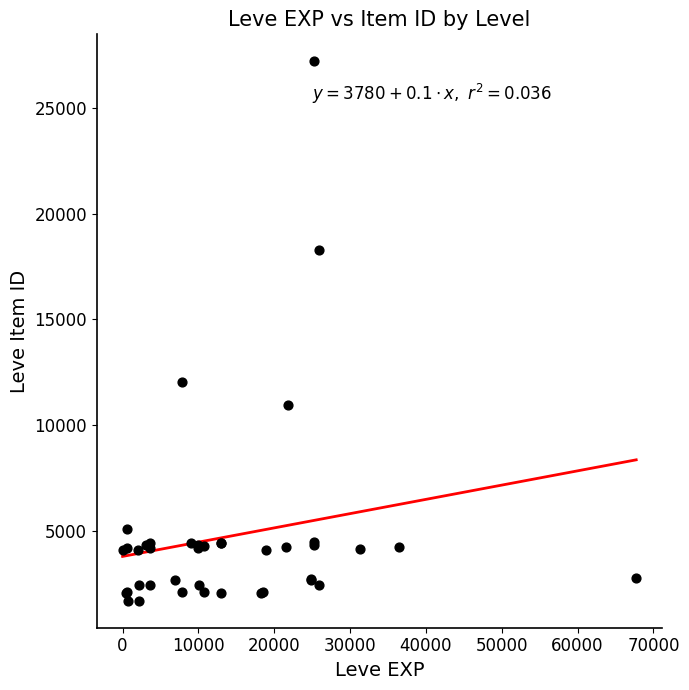

What Y value in the scatter plot is closest to 14448?

12018